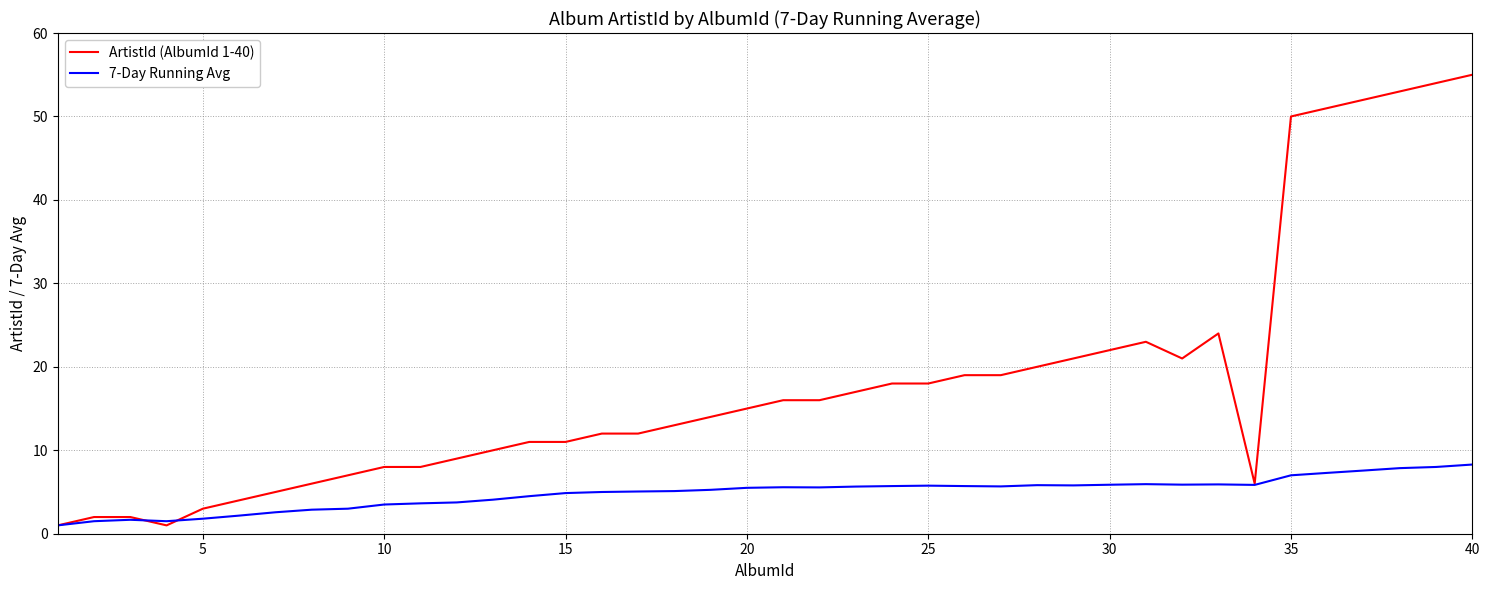

How many categories are shown in the chart?

40